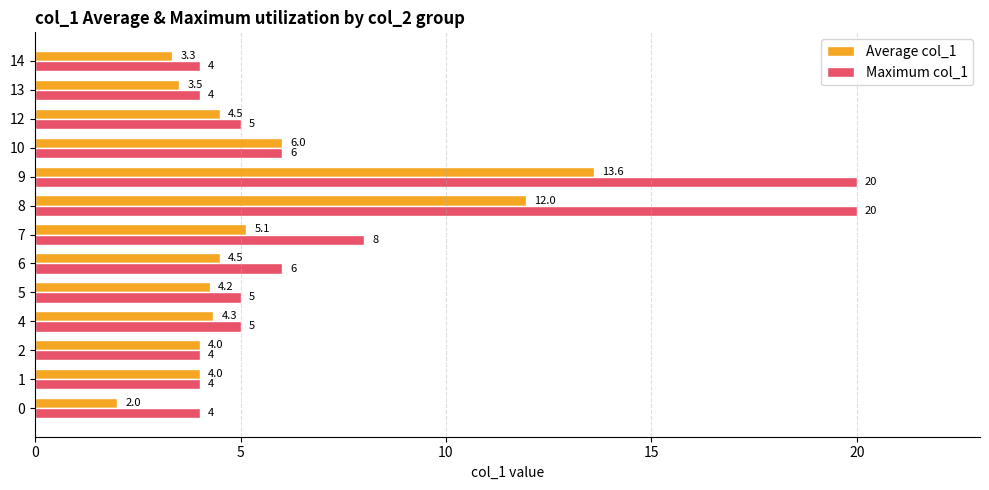

Which series has the largest range (max minus min)?

Maximum col_1